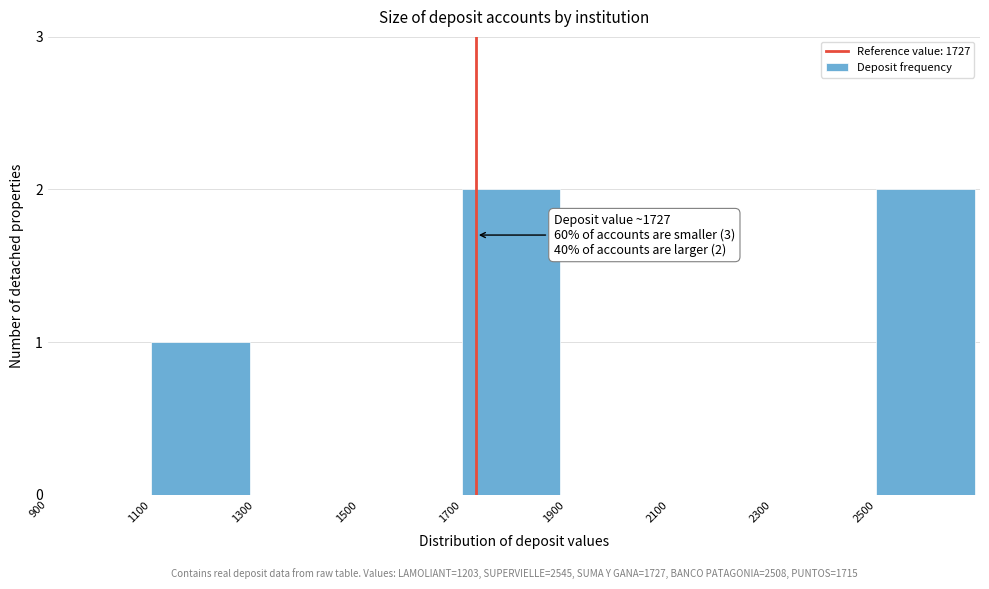

Reading left to right, transcribe all the data shown in this chart.

900=0	1100=1	1300=0	1500=0	1700=2	1900=0	2100=0	2300=0	2500=2